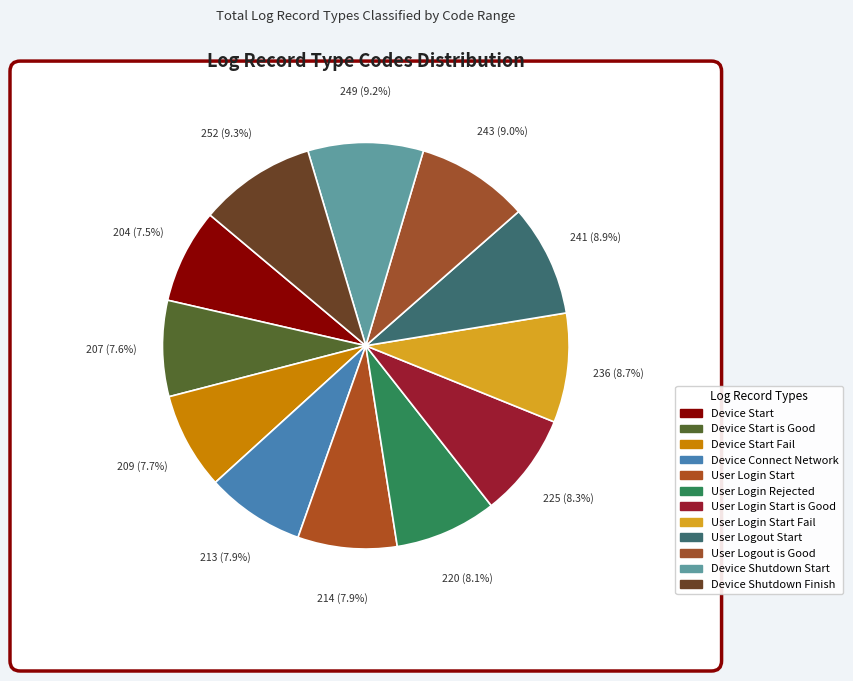

Approximately how many times larger is the value at Device Start compared to User Logout Start?

0.8